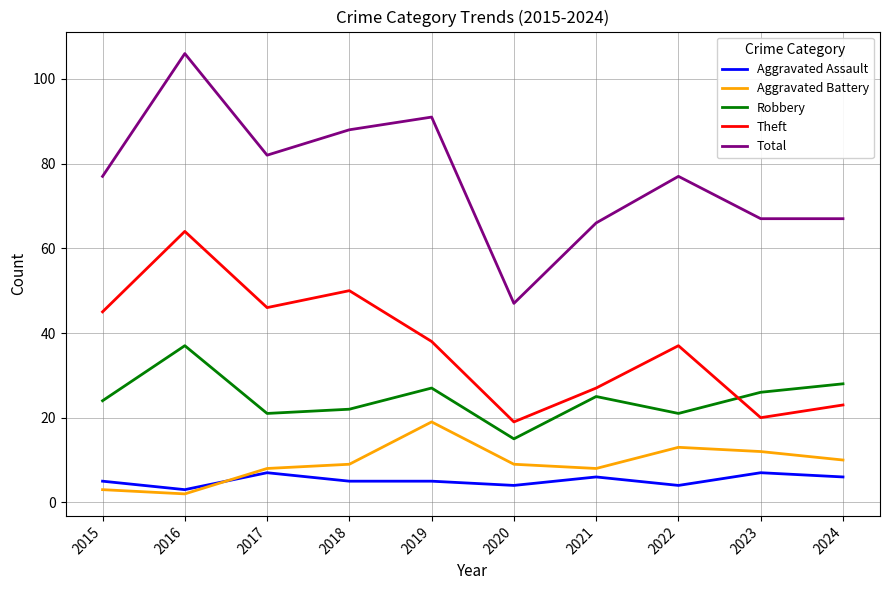

What is the average value of the Aggravated Battery series?

9